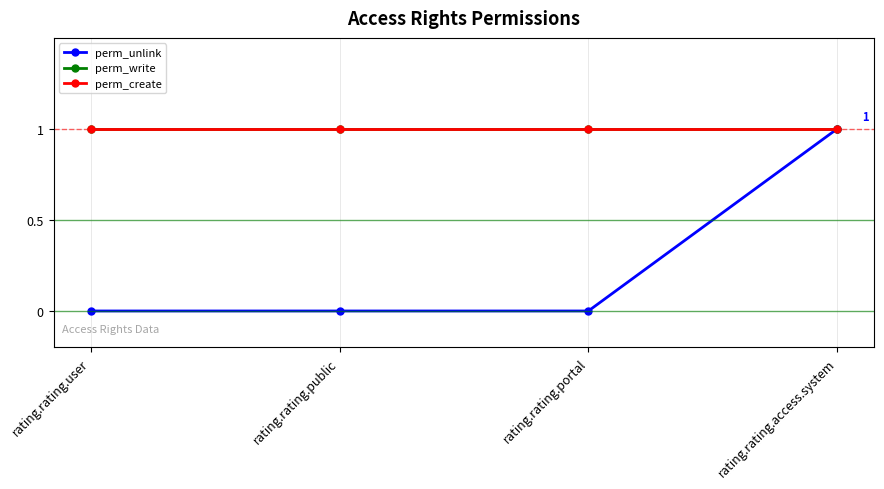

Reading left to right, extract all data points from this chart.

perm_unlink: 0	0	0	1
perm_write: 1	1	1	1
perm_create: 1	1	1	1